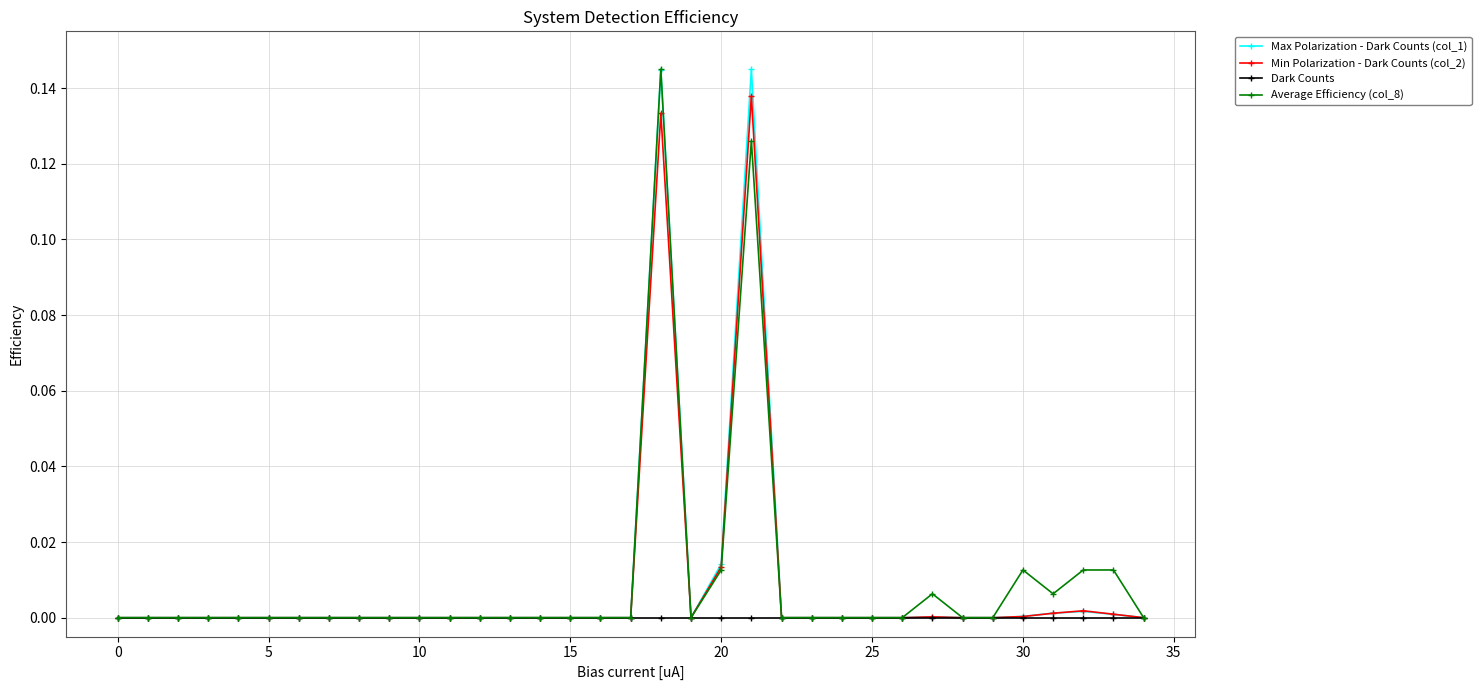

True or false: Average Efficiency (col_8) has more than 2 points higher than both neighbors.

True